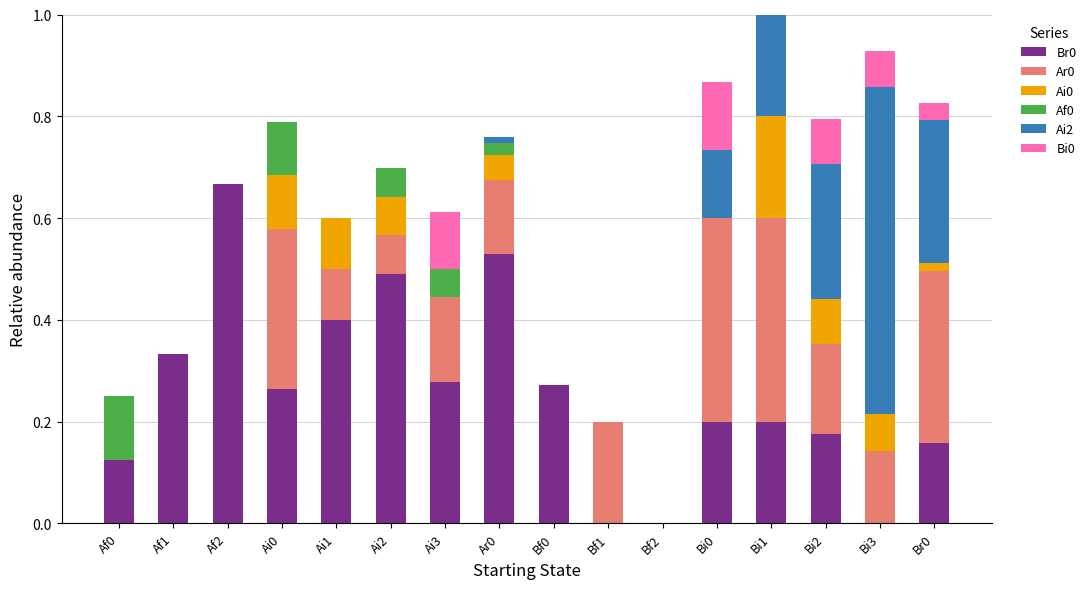

What is the total value across all series at Bi0?

0.9